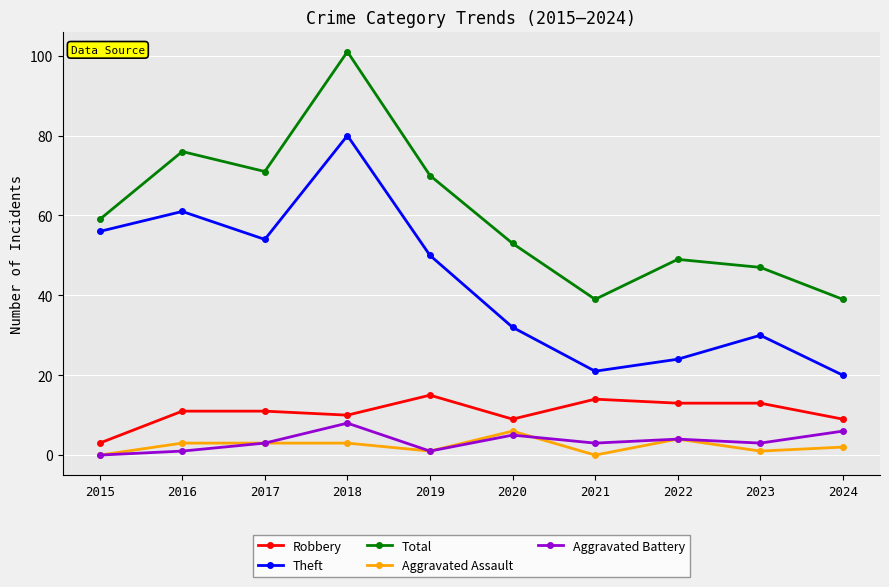

How many lines are shown in the chart?

5